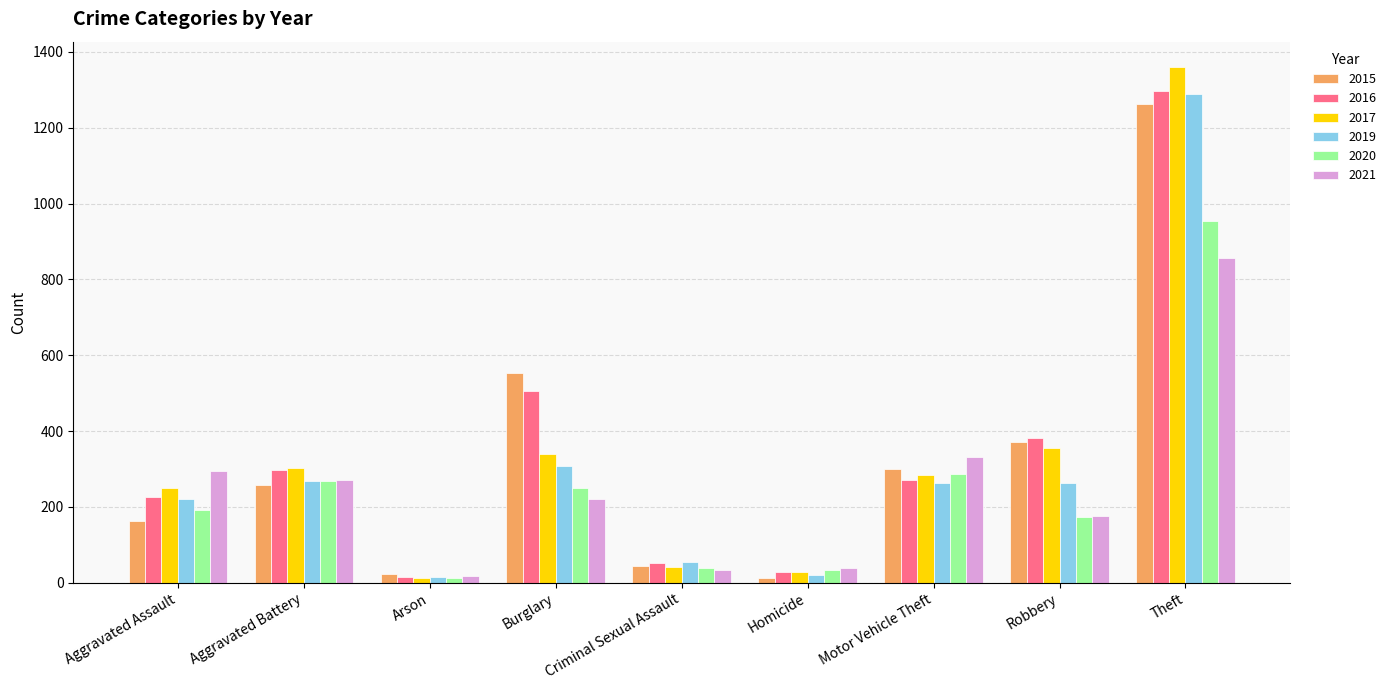

Which series has the widest spread of values?

2017